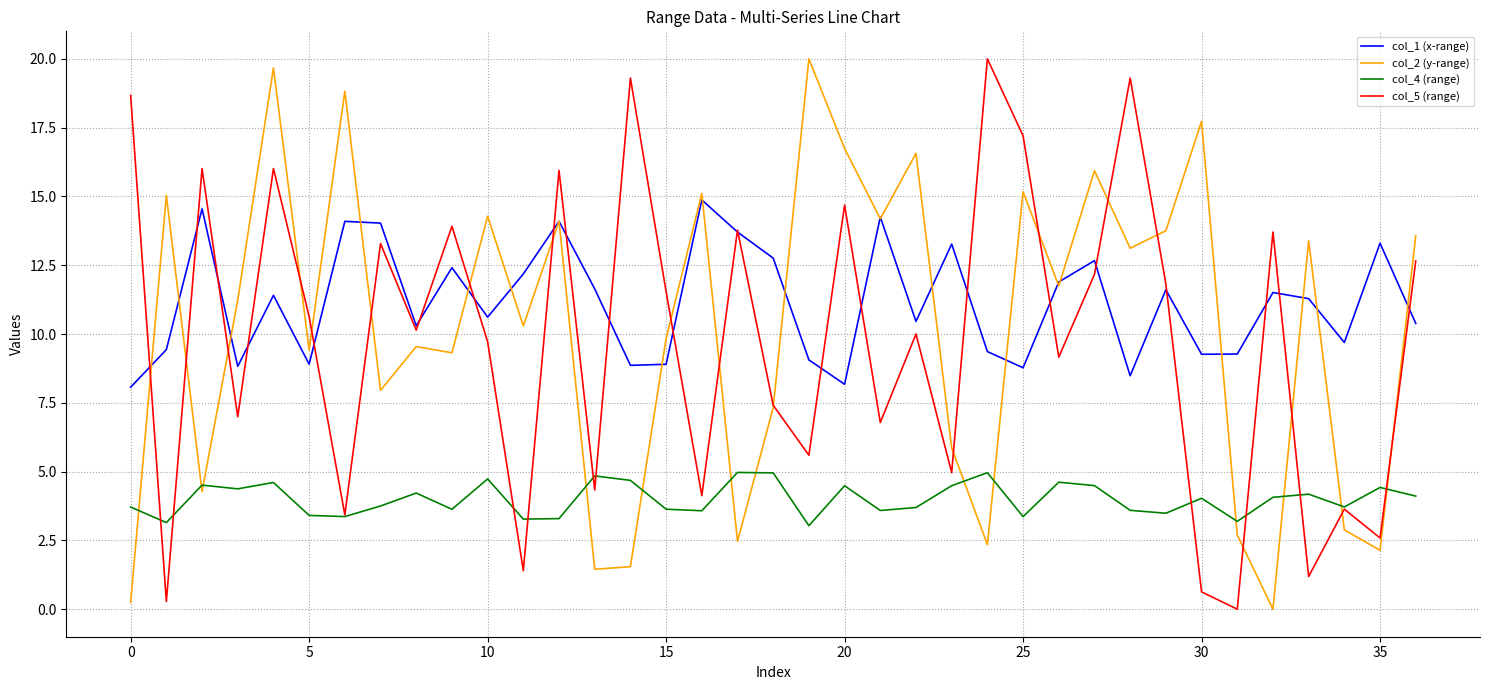

In col_2 (y-range), how many points are higher than both neighbors (excluding endpoints)?

13